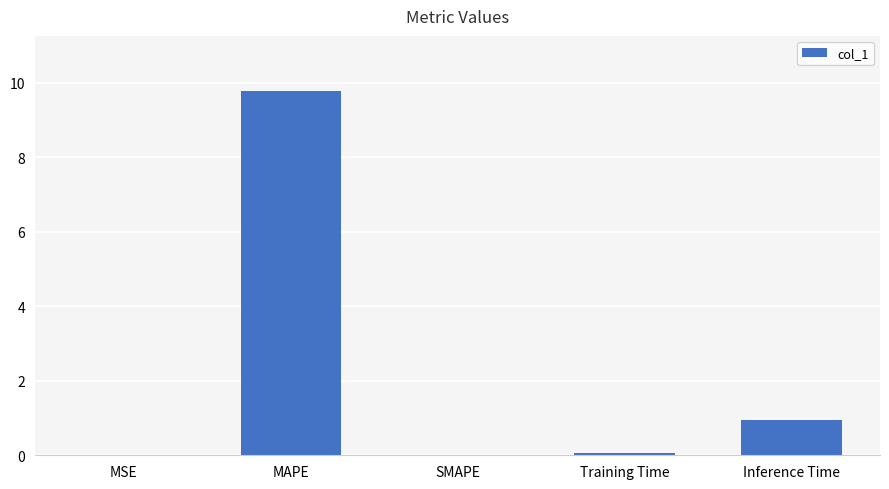

What is the sum of the values at SMAPE and MAPE?

9.8